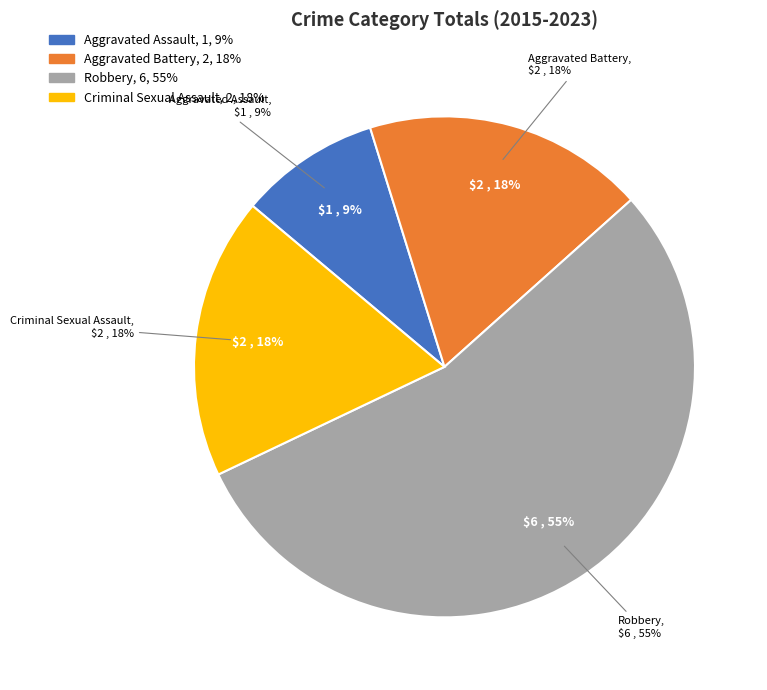

Does Criminal Sexual Assault represent more than half of the total?

No